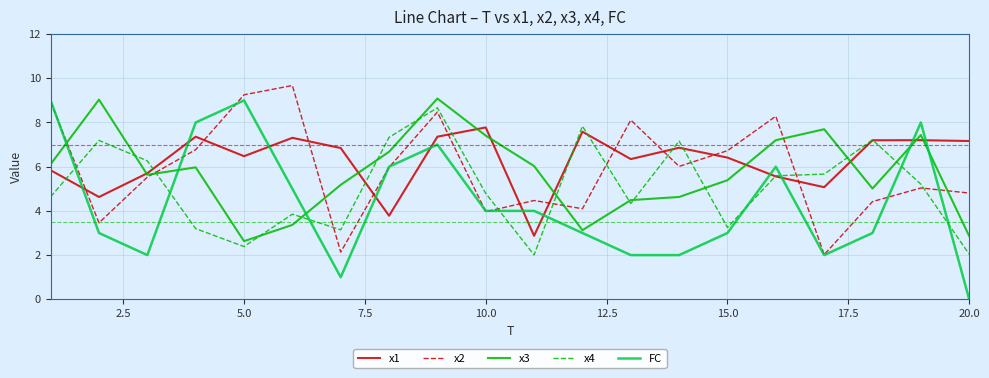

Which series ends up on top after the final intersection of FC and x1?

x1